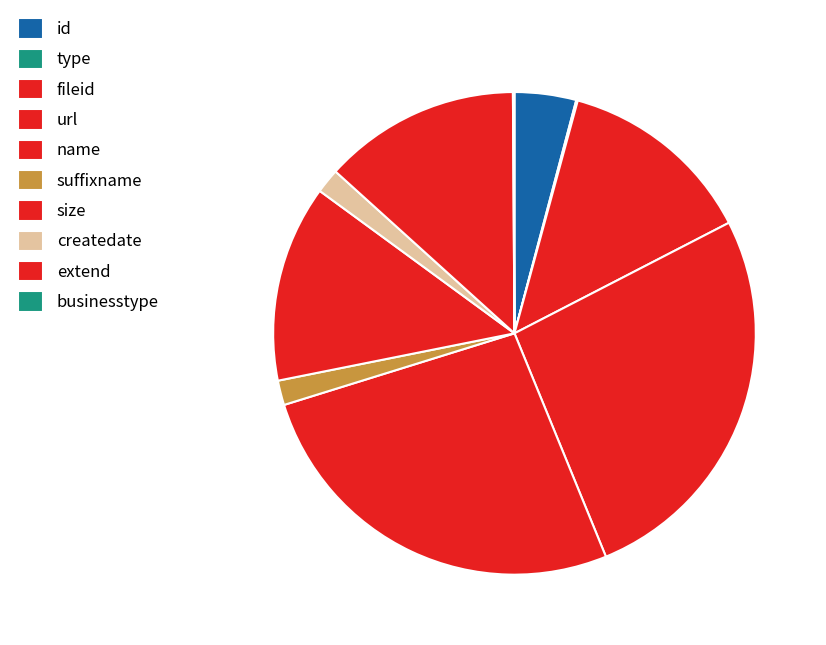

What portion of the pie excludes type?

99.9%